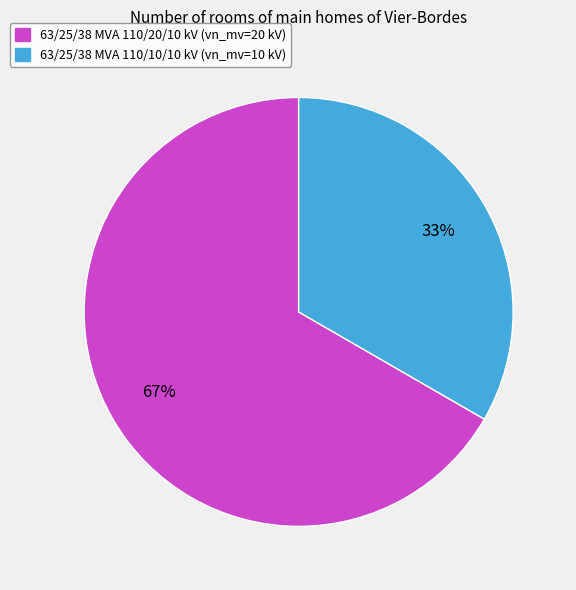

To the nearest percent, what portion does 63/25/38 MVA 110/20/10 kV represent?

67%